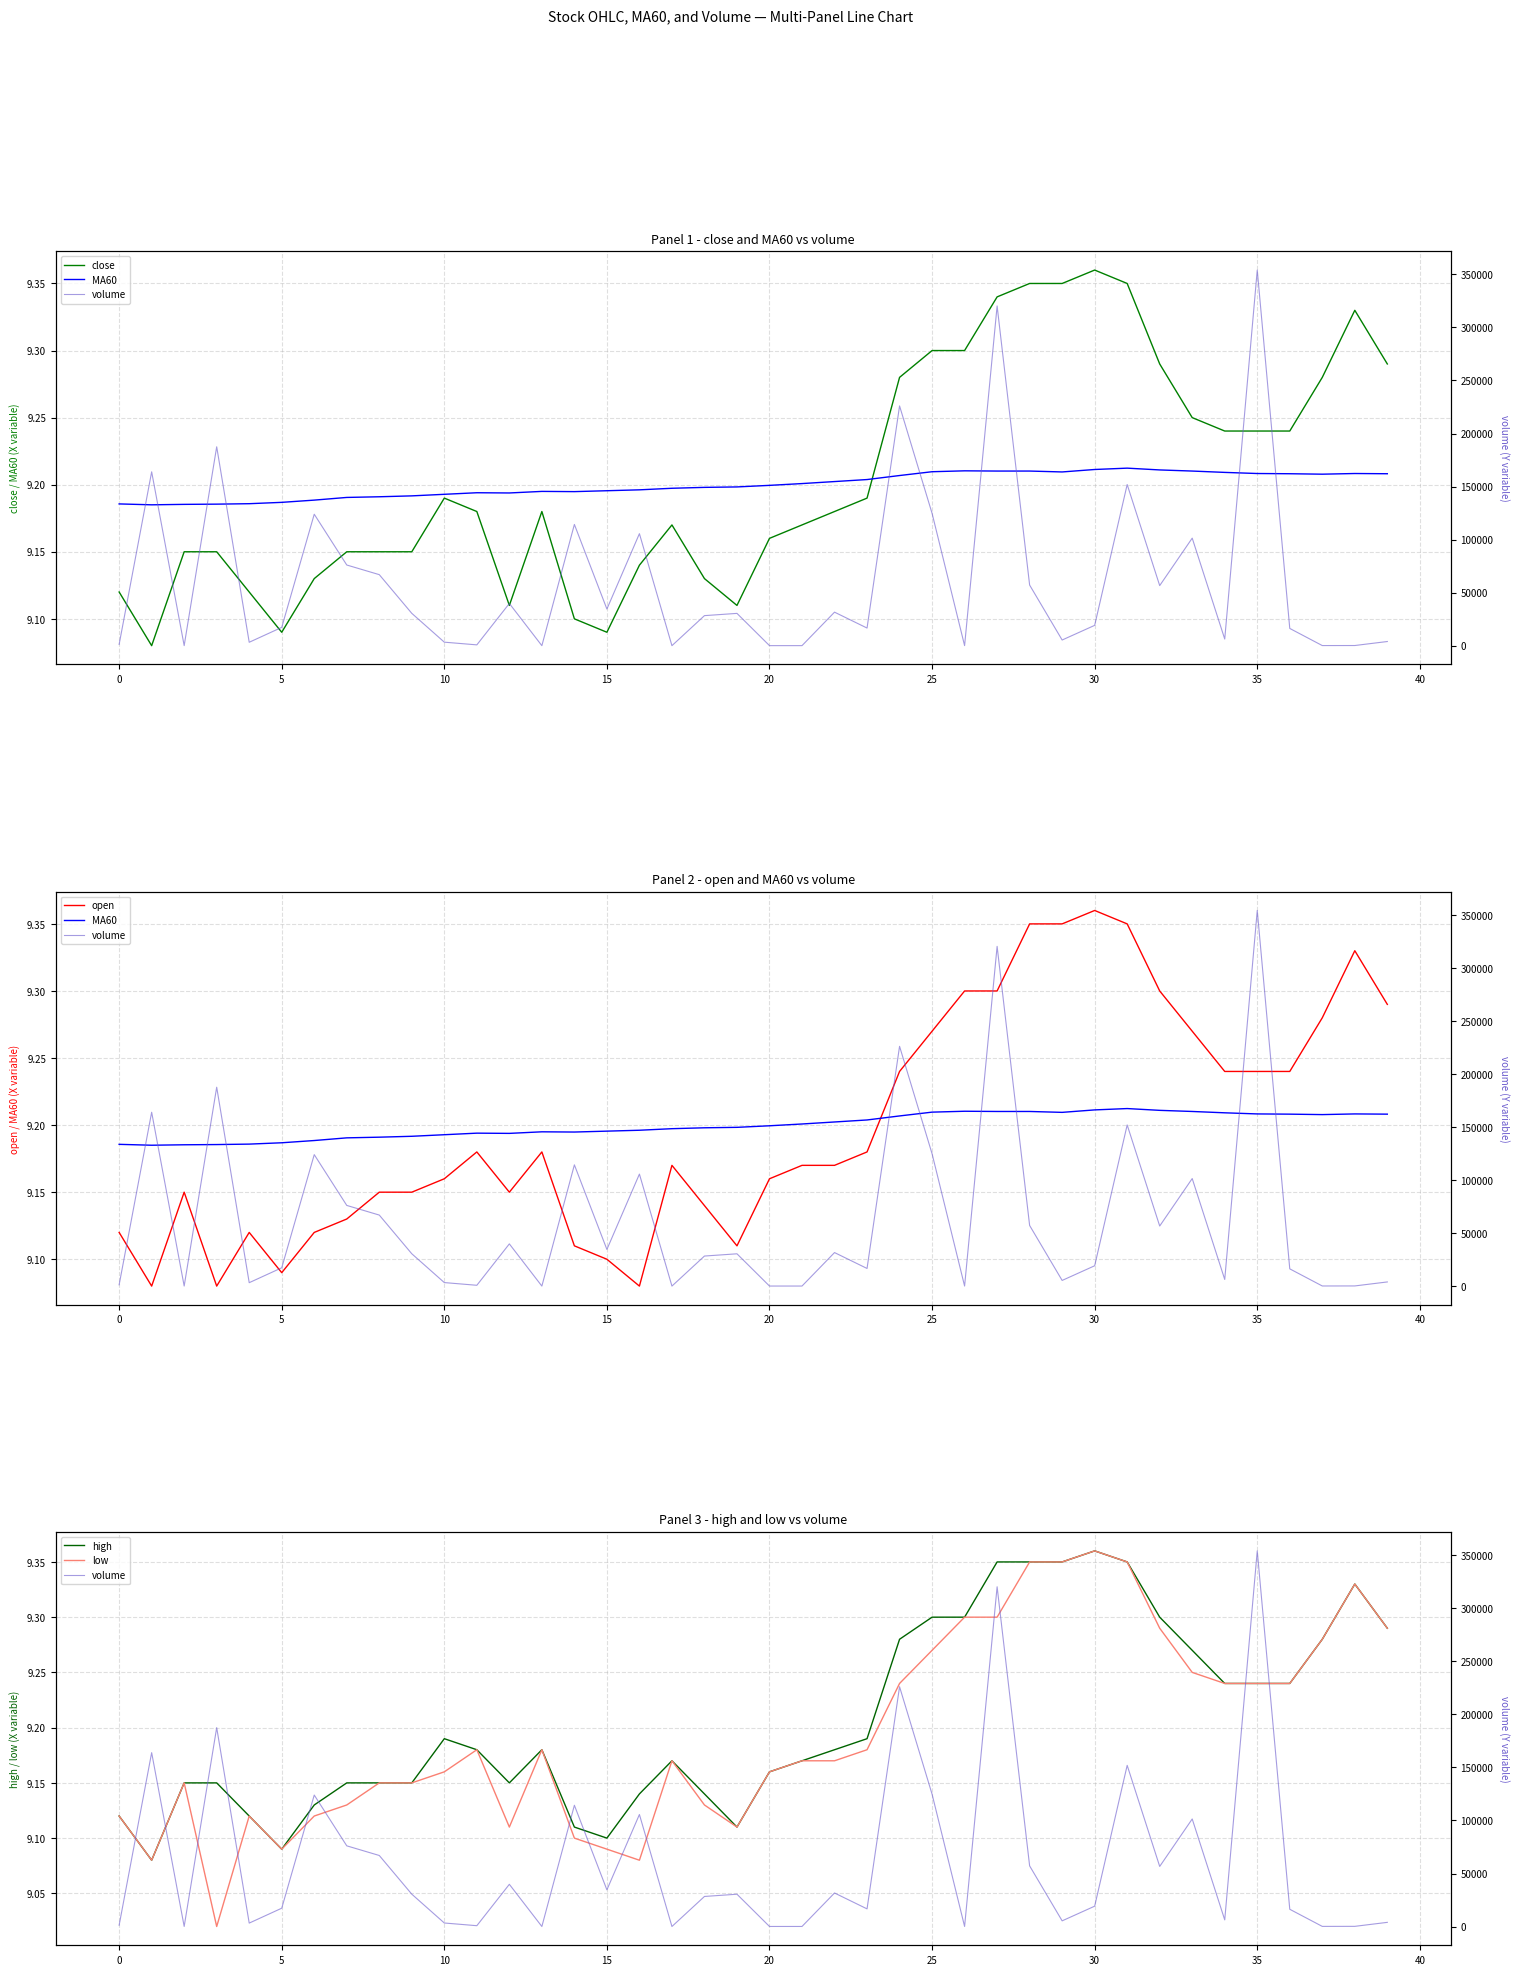

How many MA60 values are between 9 and 10?

40